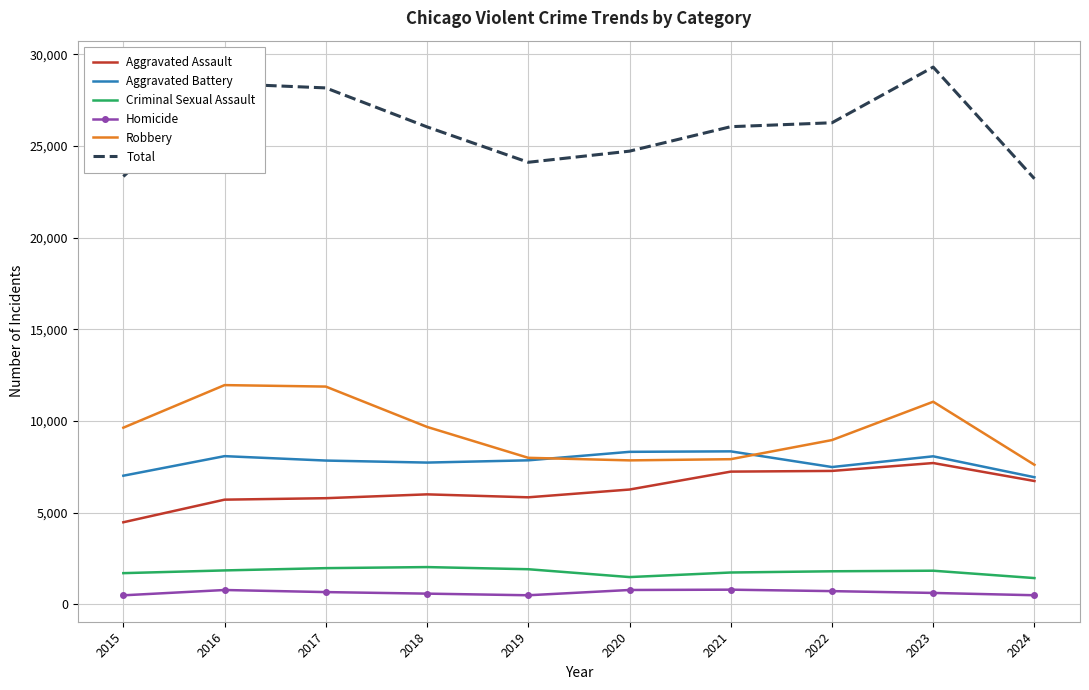

True or false: Aggravated Assault has a value of 6730 at 2024.

True